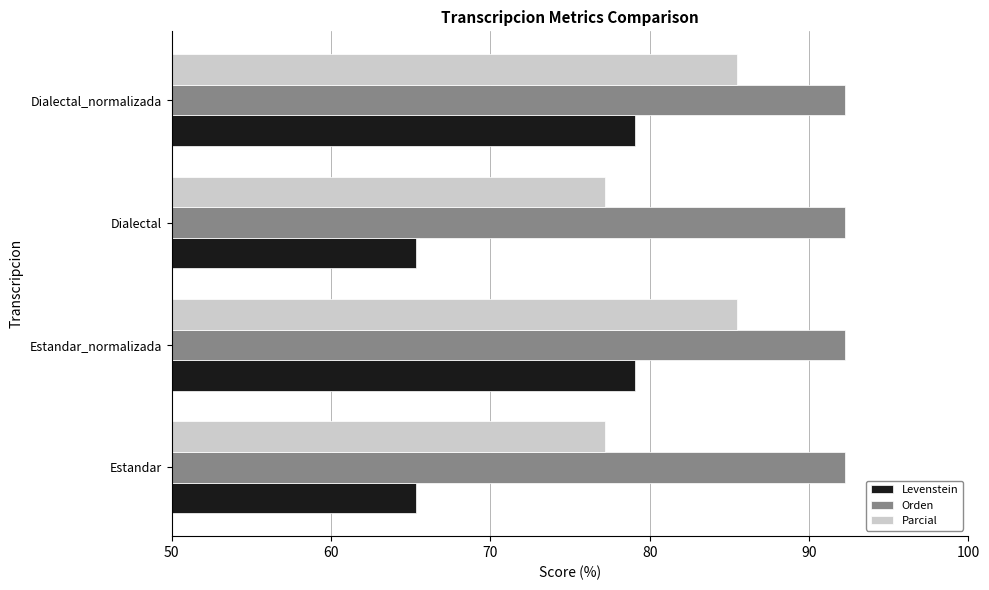

At how many categories does at least one series exceed 87?

4